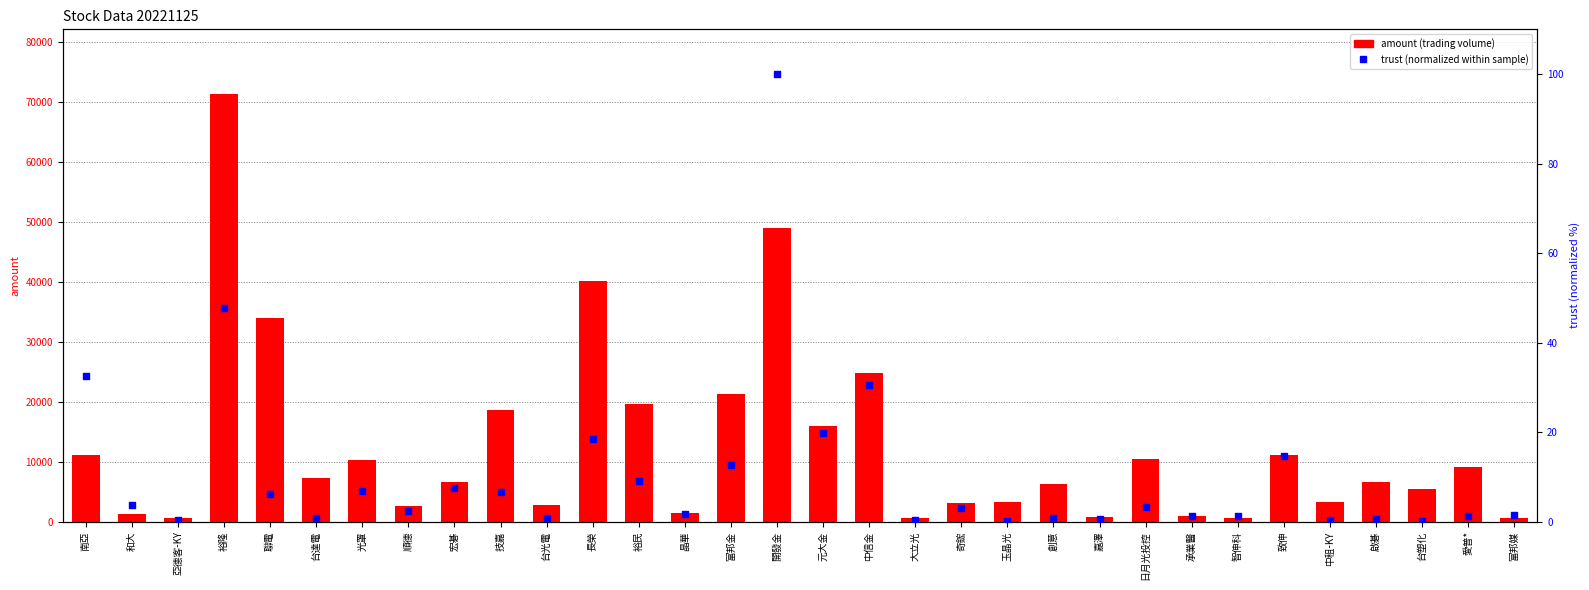

Is the value of trust (normalized) at 南亞 greater than the value of amount at 富邦金?

No